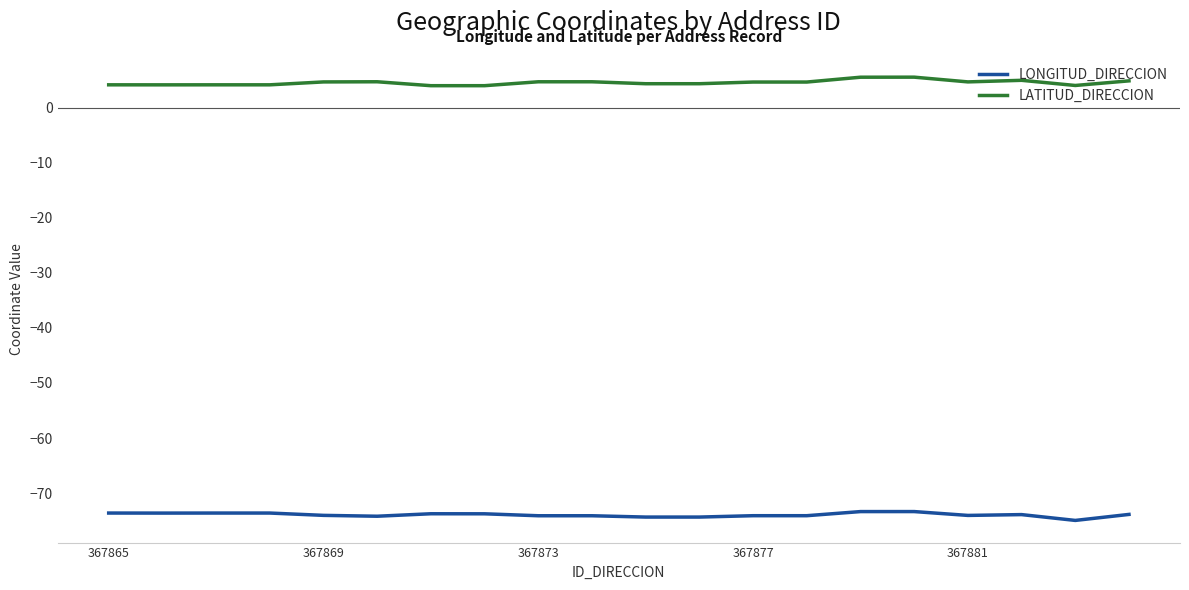

At how many categories does at least one series exceed 1?

20